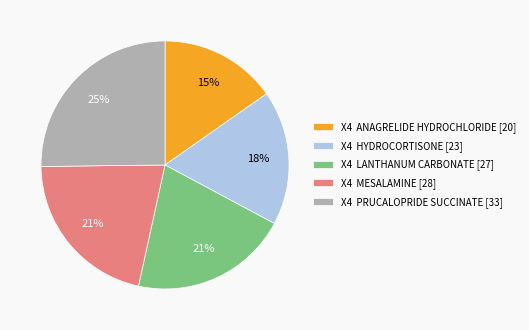

Between X4 PRUCALOPRIDE SUCCINATE [33] and X4 MESALAMINE [28], which is larger?

X4 PRUCALOPRIDE SUCCINATE [33]